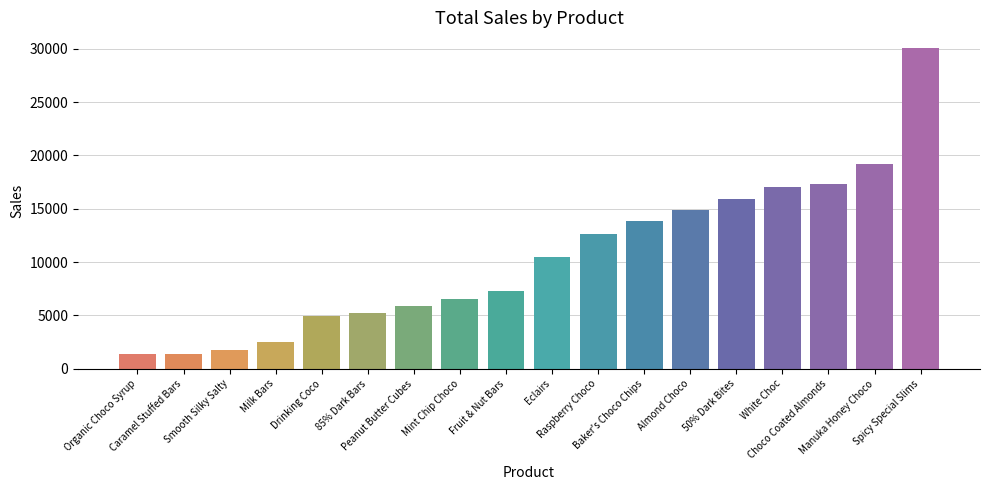

What is the smallest value displayed?

1383.8